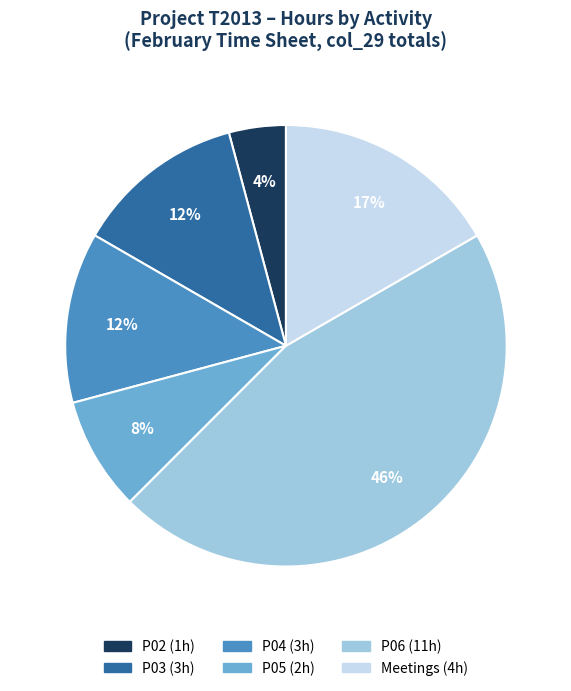

Is there any slice that represents more than half of the pie?

No